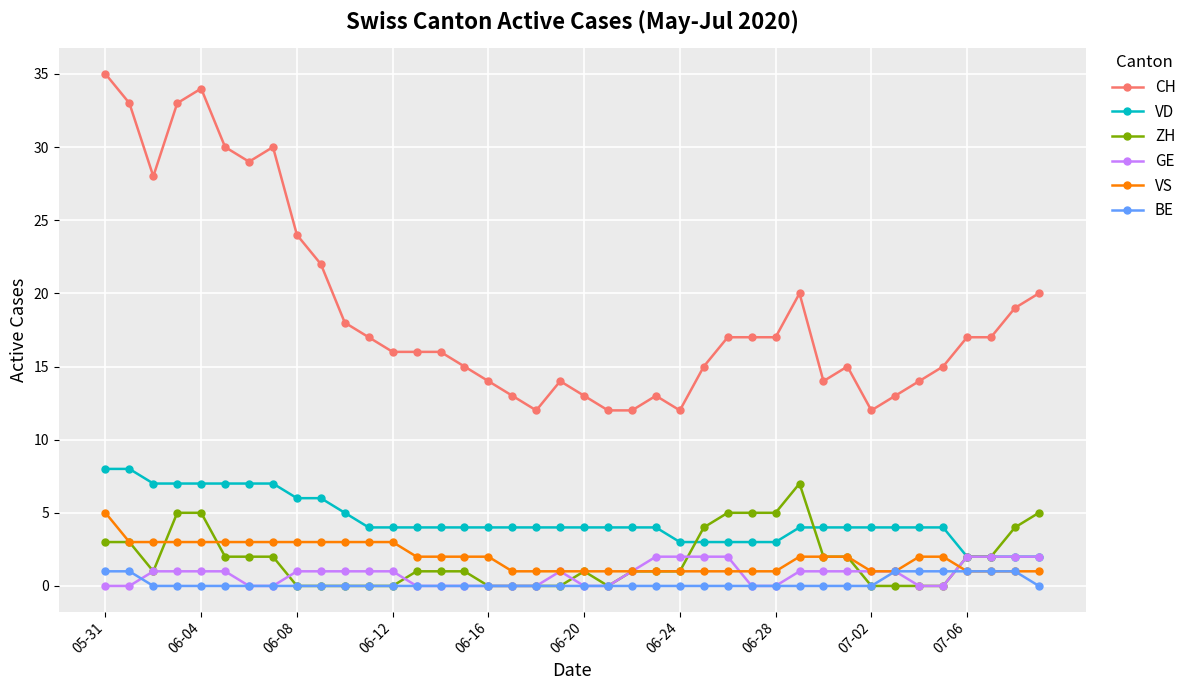

Which series has the largest range (max minus min)?

CH